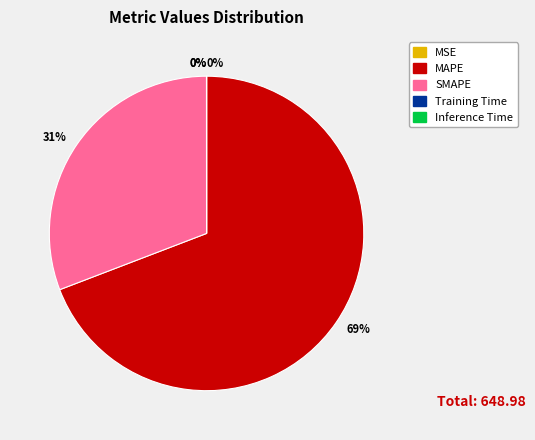

Does any single category account for the majority?

Yes